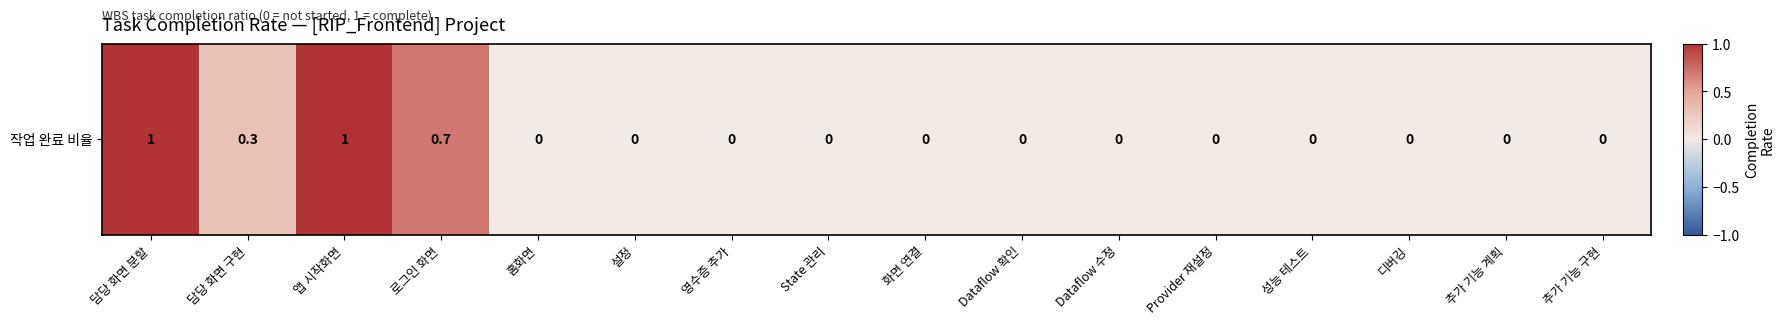

Reading left to right, list all the values displayed in this chart.

1.0	0.3	1.0	0.7	0.0	0.0	0.0	0.0	0.0	0.0	0.0	0.0	0.0	0.0	0.0	0.0